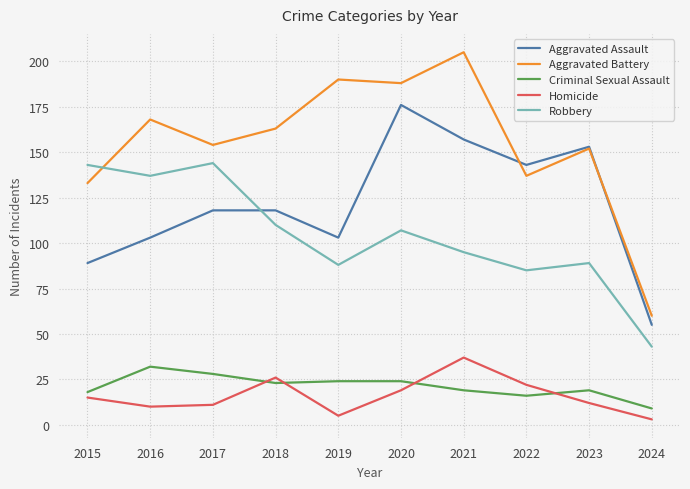

What is the highest value of the Robbery series?

144